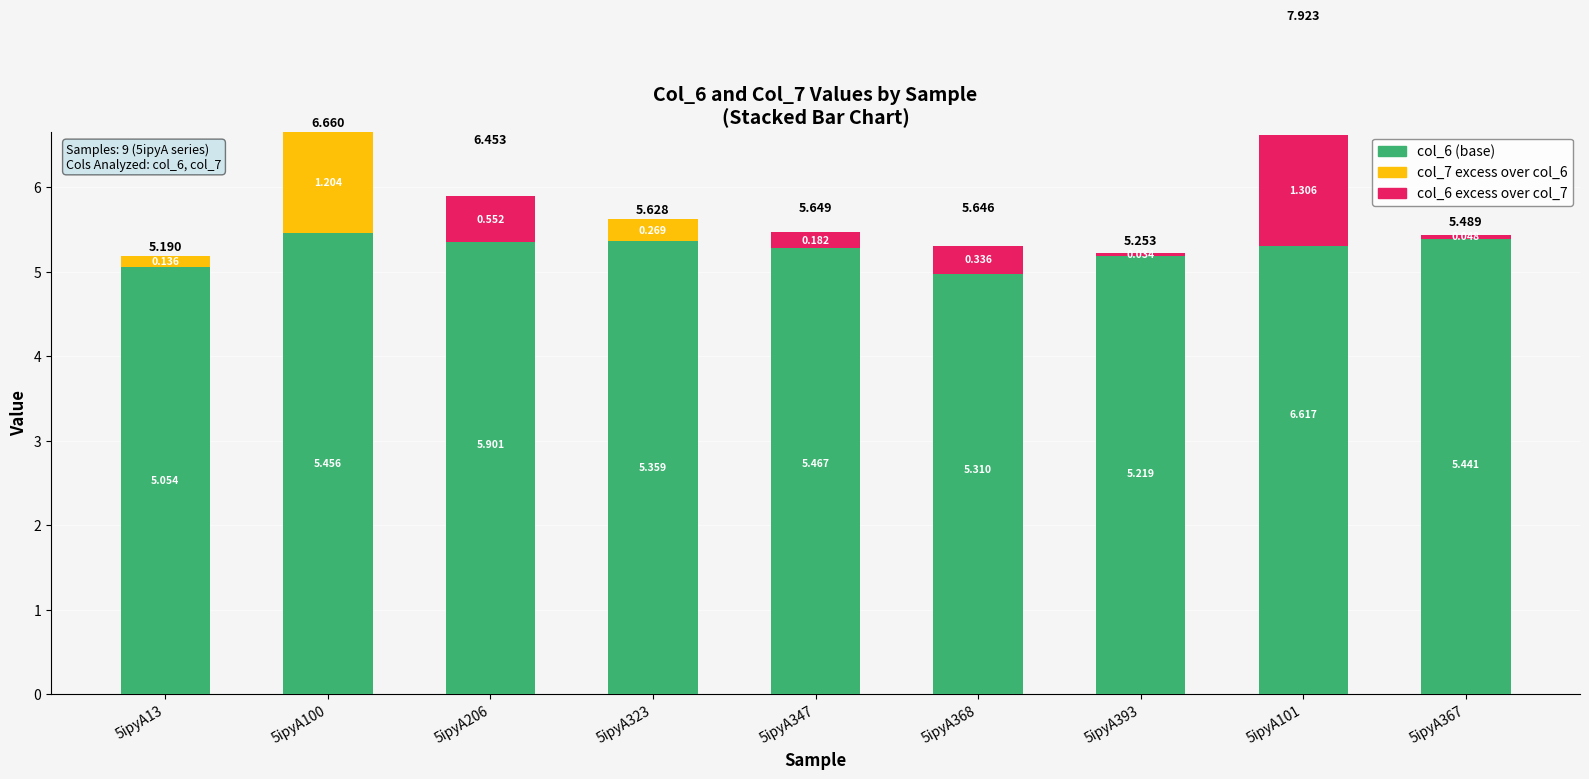

What is the maximum value shown in the chart?

6.6